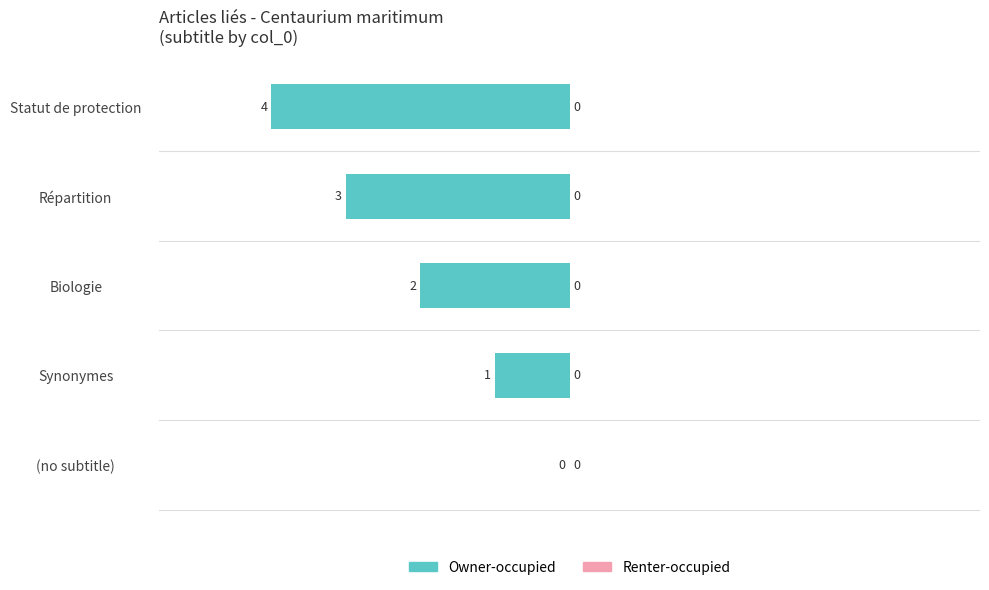

Between Statut de protection and Synonymes, which is larger?

Synonymes